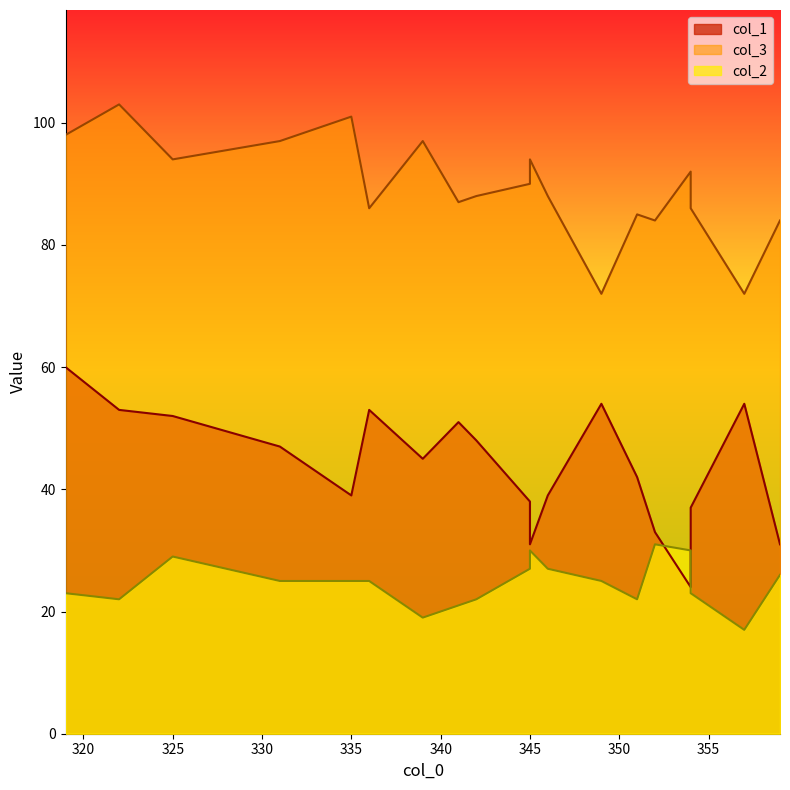

What is the difference between the maximum and minimum values in the col_1 series?

36